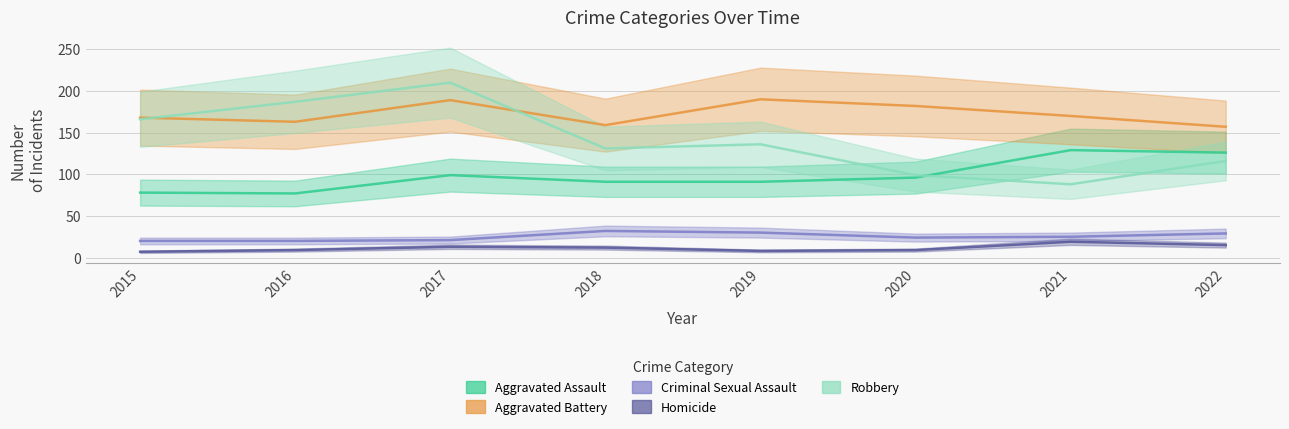

How many interior local valleys does the Aggravated Battery series have?

2